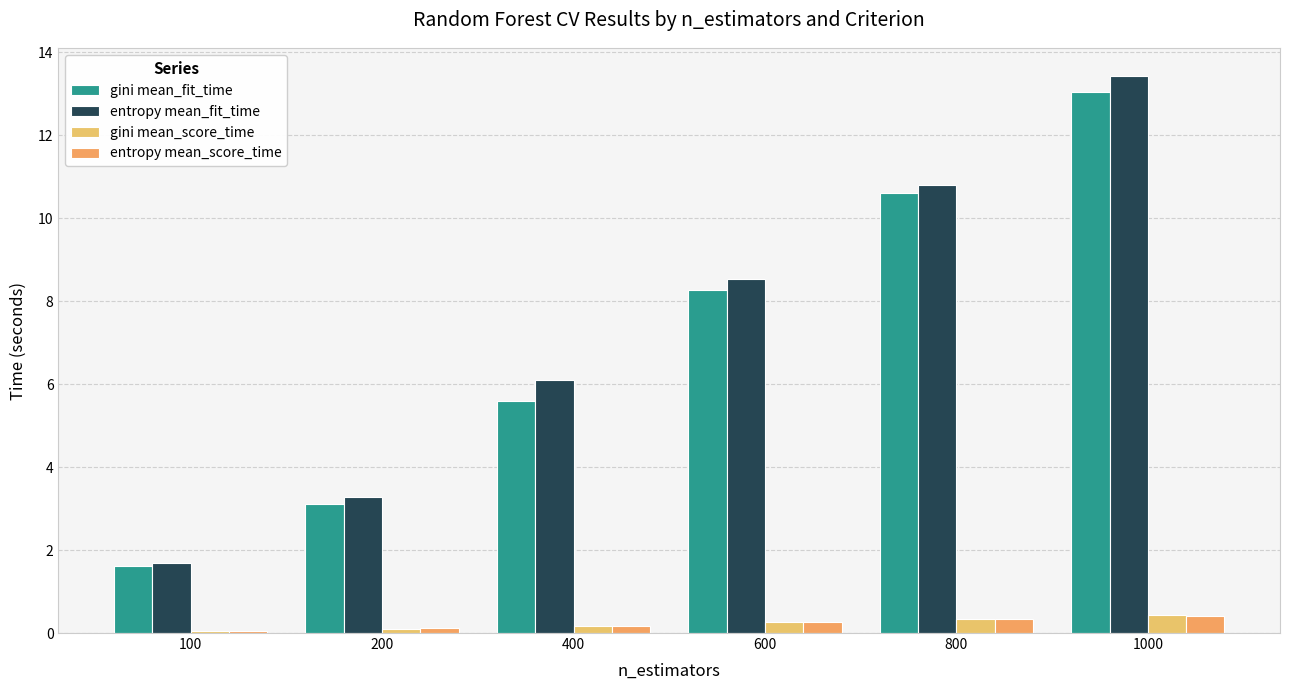

The value of gini mean_fit_time at 800 is 10.6. True or false?

True